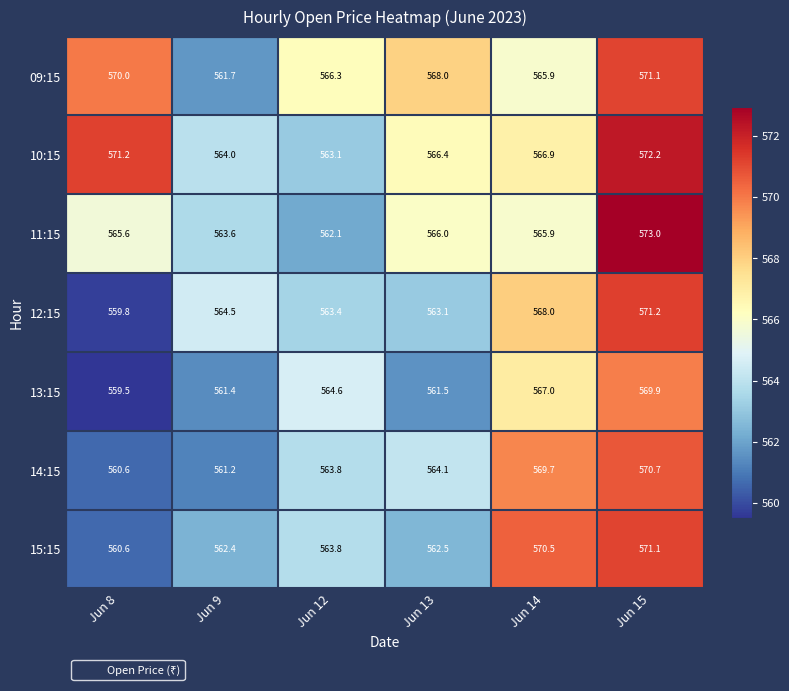

What is the spread (max minus min) of values at Jun 12?

4.2